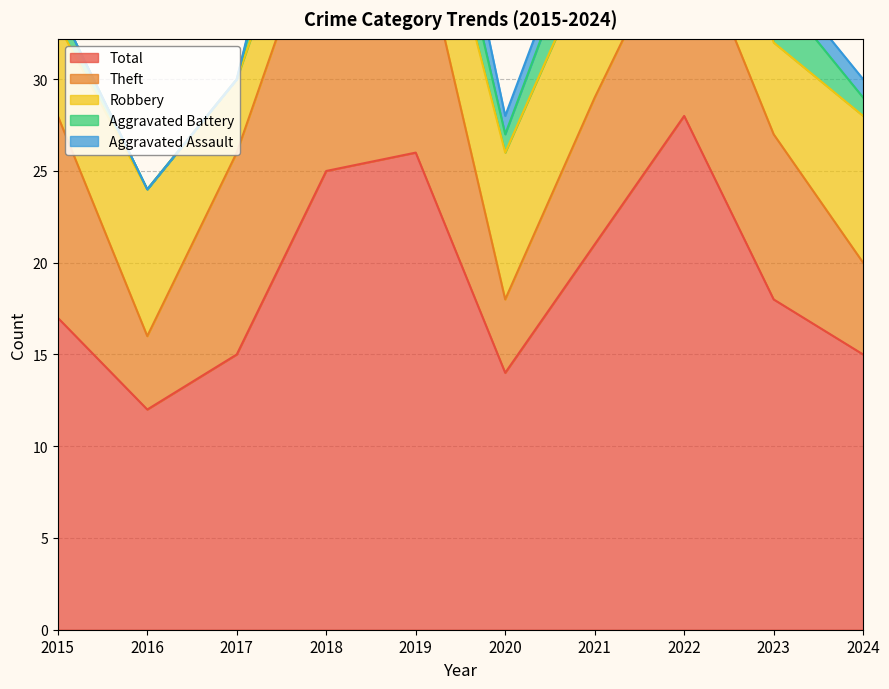

The value of Robbery at 2020 is 2. True or false?

False